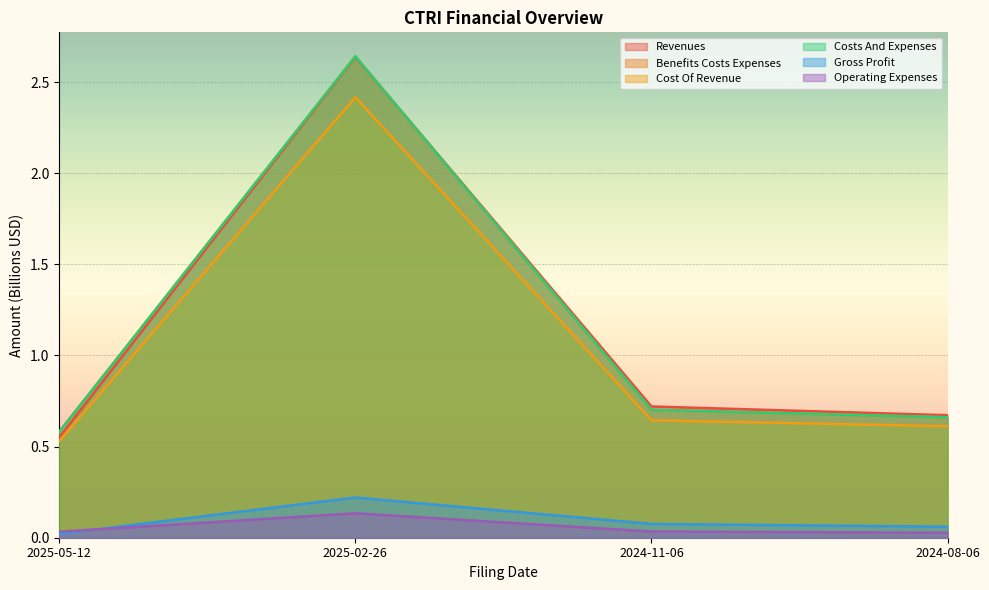

True or false: benefits_costs_expenses has more than 1 interior local peaks.

False